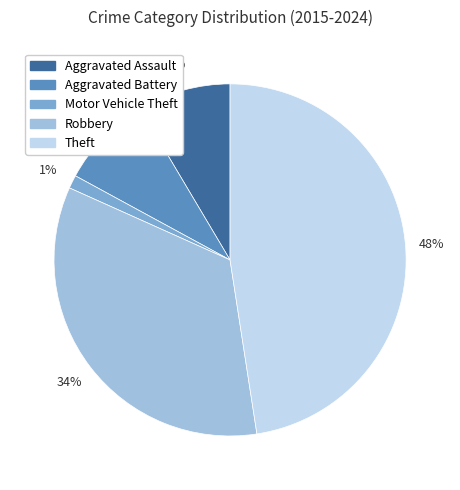

Combined, do Aggravated Assault and Motor Vehicle Theft account for over 50%?

No